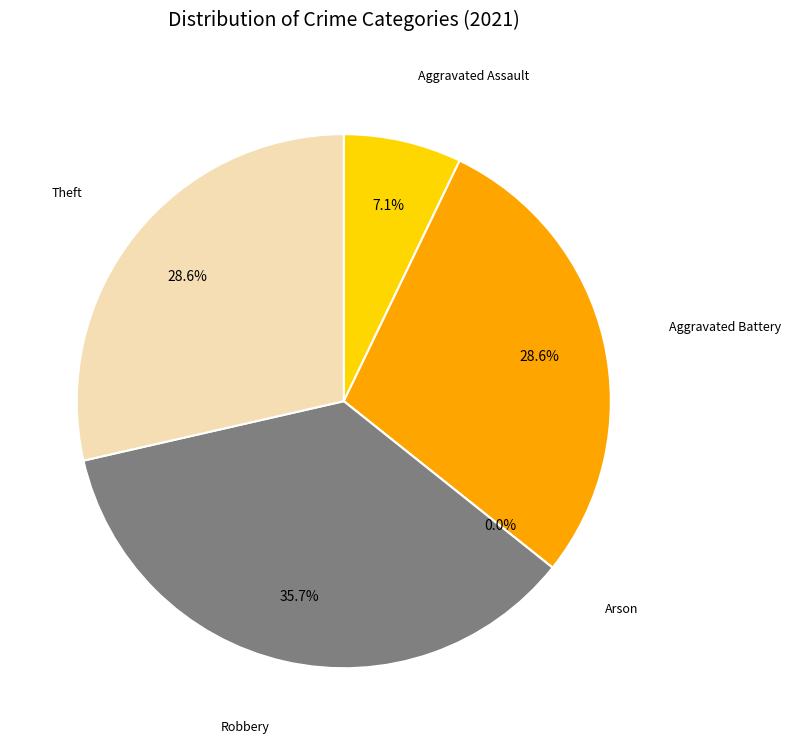

Which category has the biggest portion of the pie?

Robbery